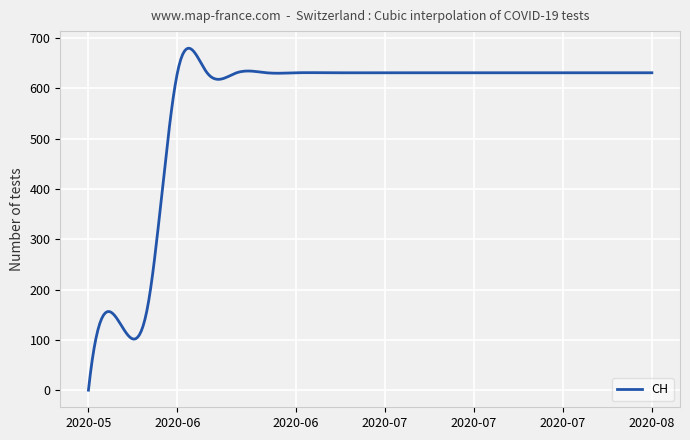

True or false: there are more than 0 points higher than both neighbors.

True